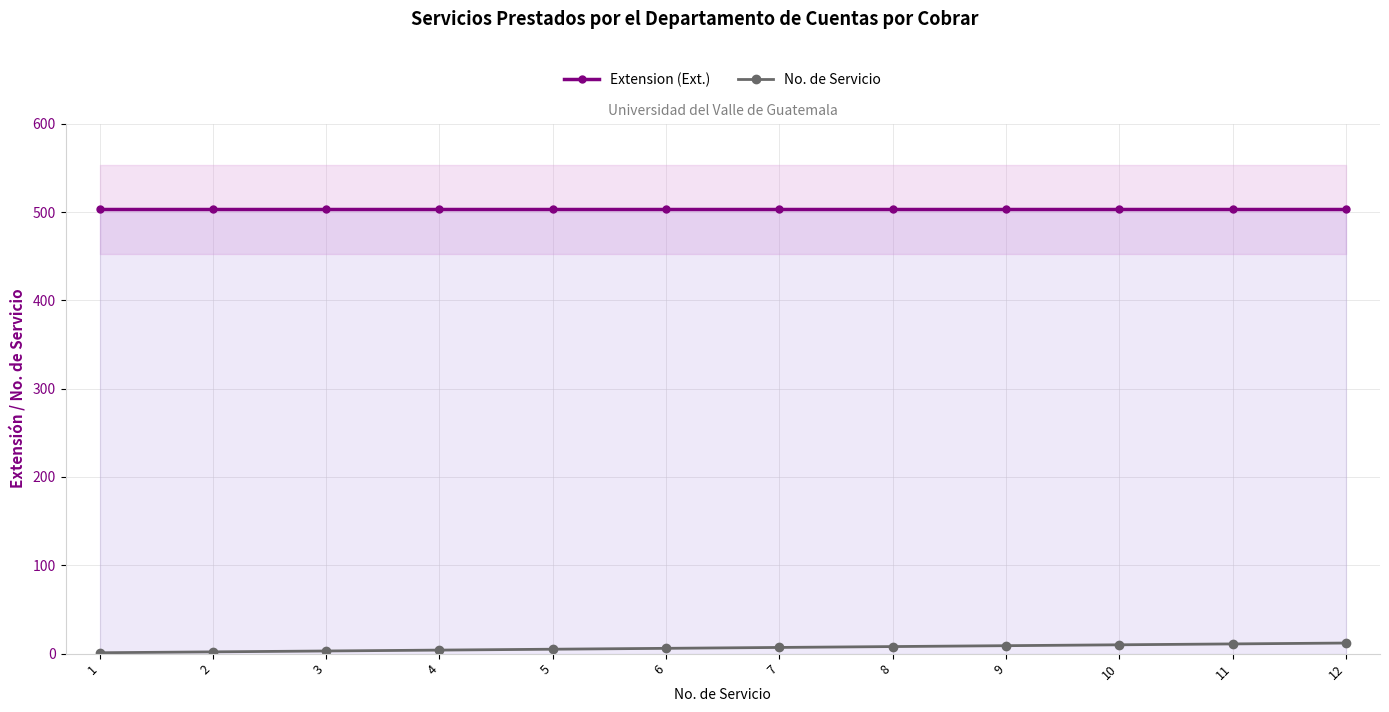

How many lines are shown in the chart?

2